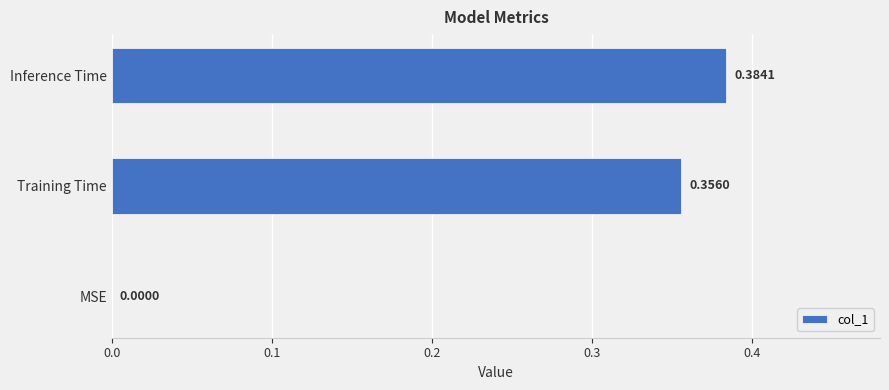

At which label is the value closest to 0?

MSE